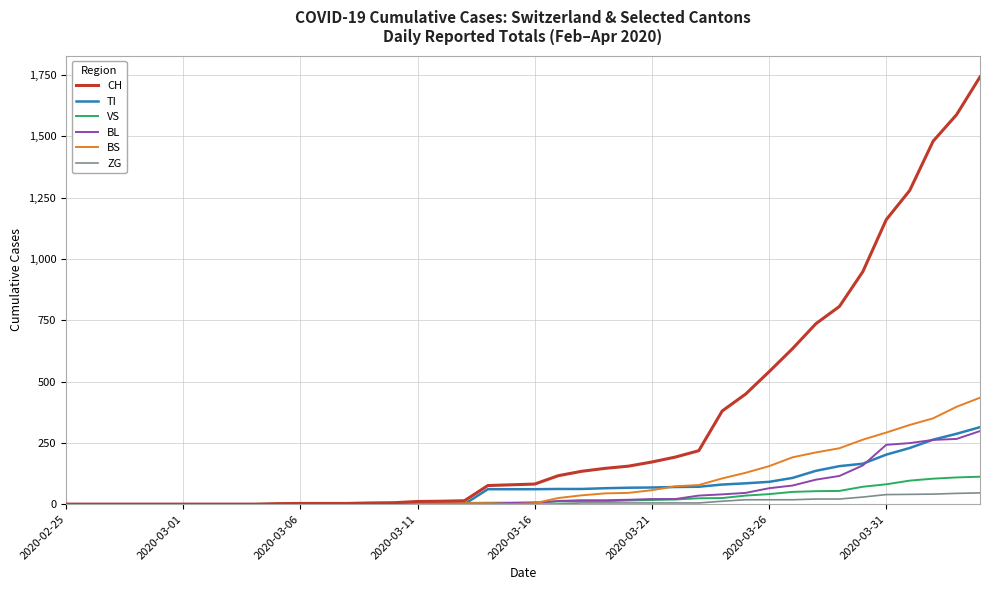

Which series has the largest total across all categories?

CH